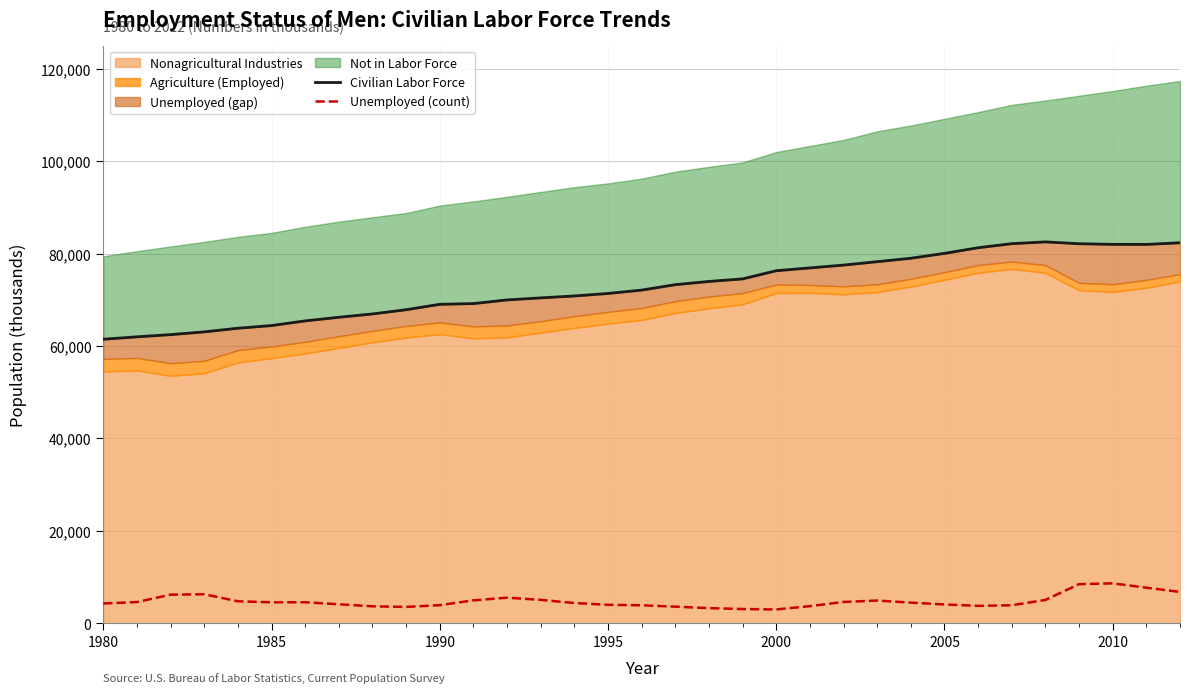

Reading left to right, what are all the values shown in this chart?

Civilian Labor Force: 61453	61974	62450	63047	63835	64411	65422	66207	66927	67840	69011	69168	69964	70404	70817	71360	72087	73261	73959	74512	76280	76886	77500	78238	78980	80033	81255	82136	82520	82123	81985	81975	82327
Unemployed (count): 4267	4577	6179	6260	4744	4521	4530	4101	3655	3525	3906	4946	5523	5055	4367	3983	3880	3577	3266	3066	2975	3690	4597	4906	4456	4059	3753	3882	5033	8453	8626	7684	6771